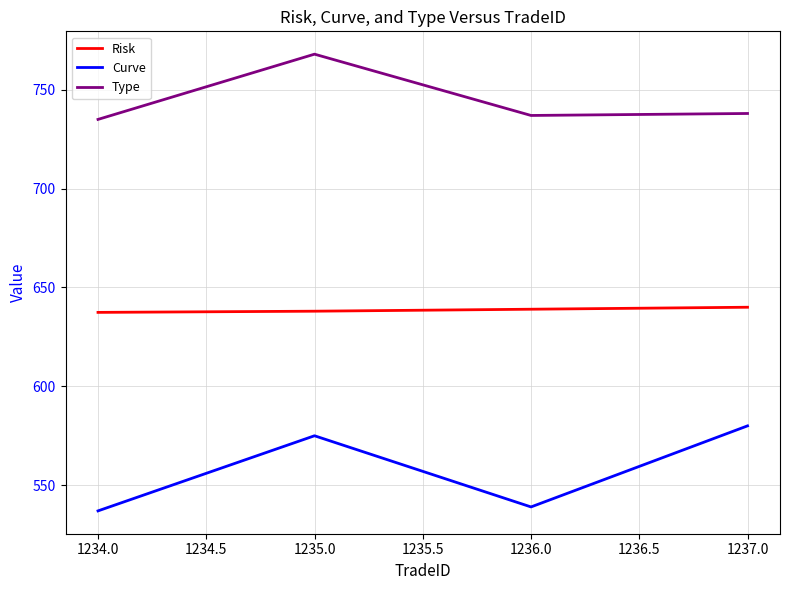

The Risk series shows 178.9 at 1237.0. True or false?

False